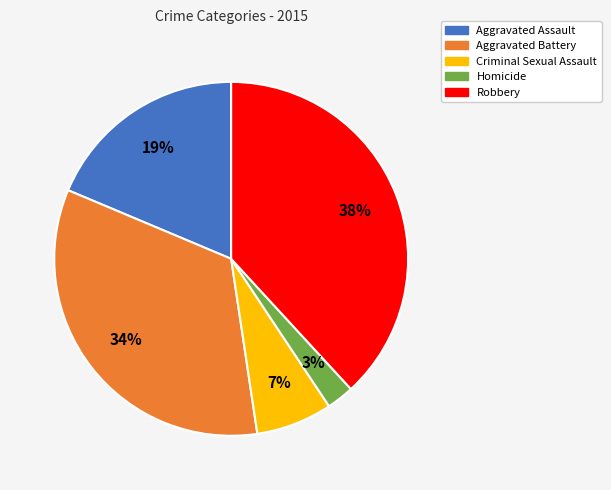

Which category has the biggest portion of the pie?

Robbery